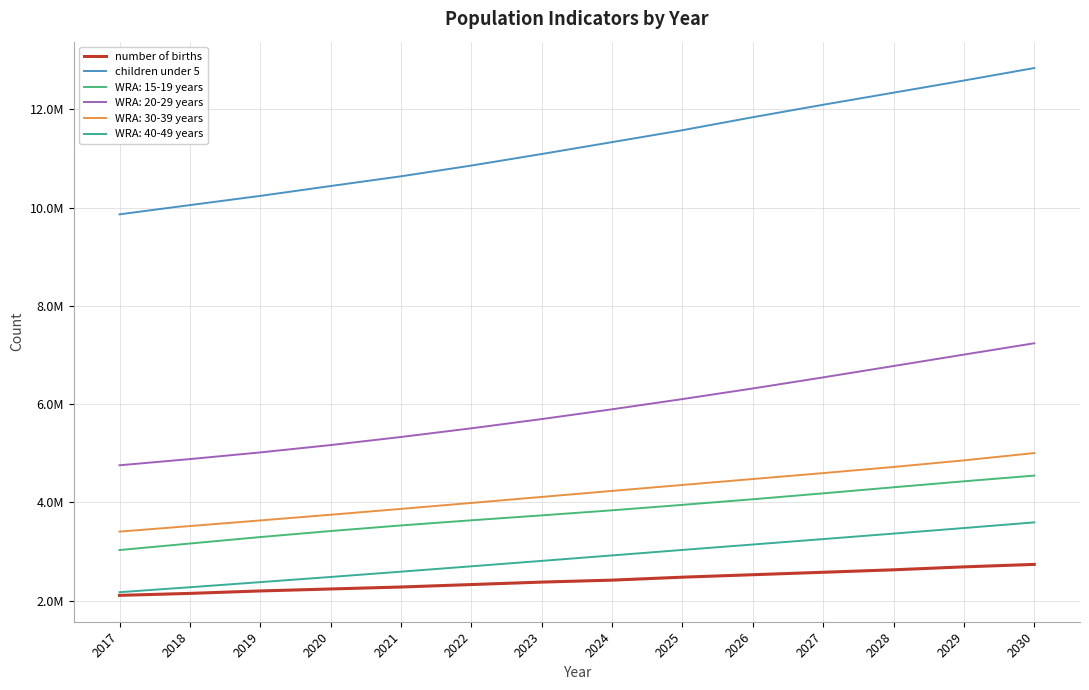

Which series has the largest range (max minus min)?

children under 5